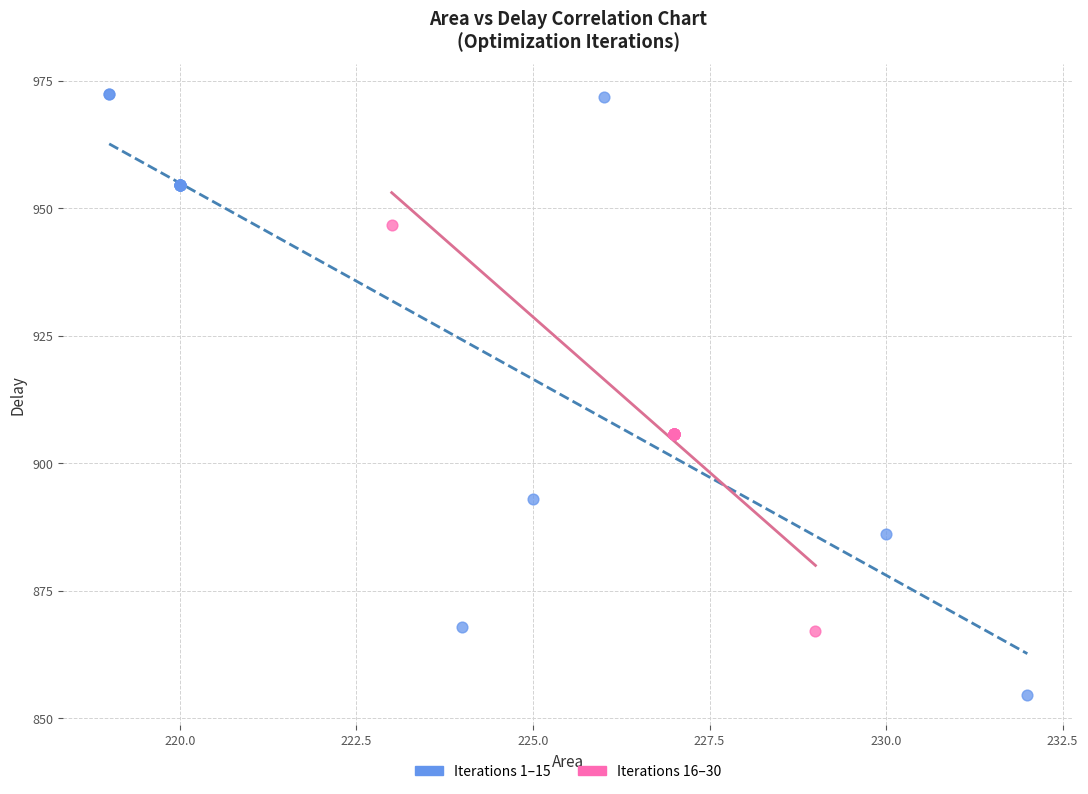

Which series reaches the minimum Y coordinate?

Iterations 1–15